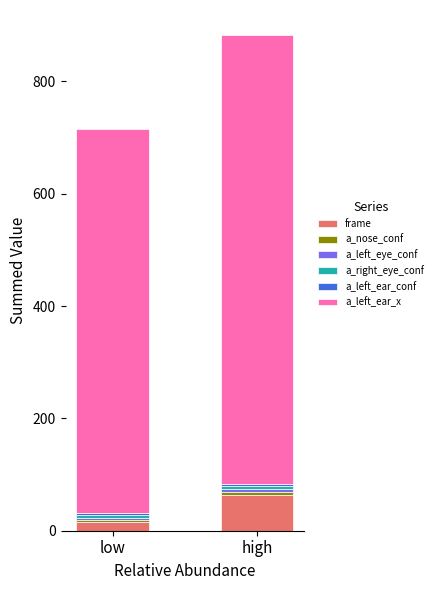

Which category has the lowest value in the frame series?

low